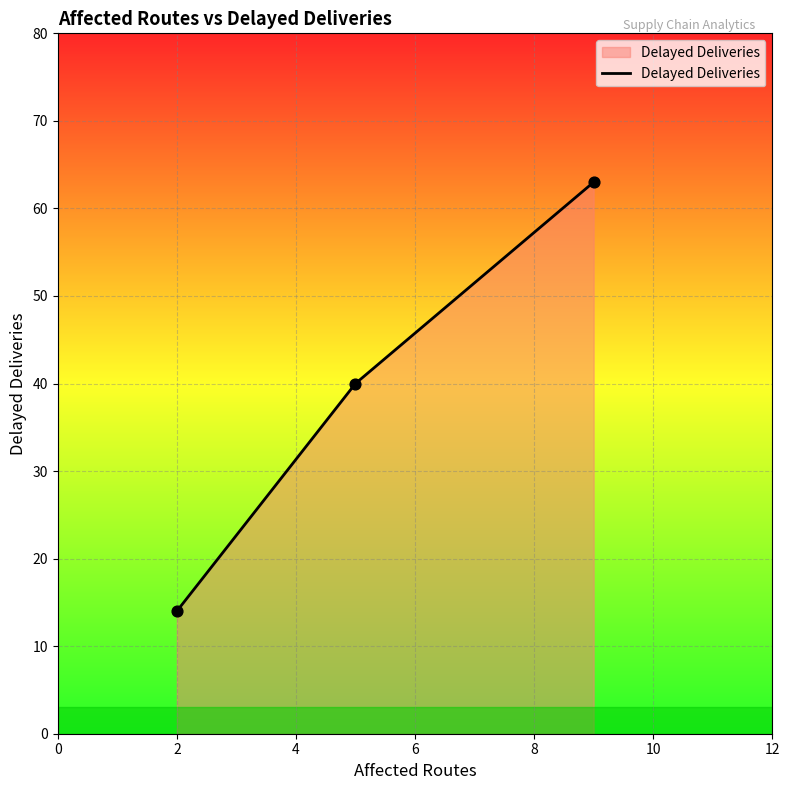

What is the maximum value shown in the chart?

63